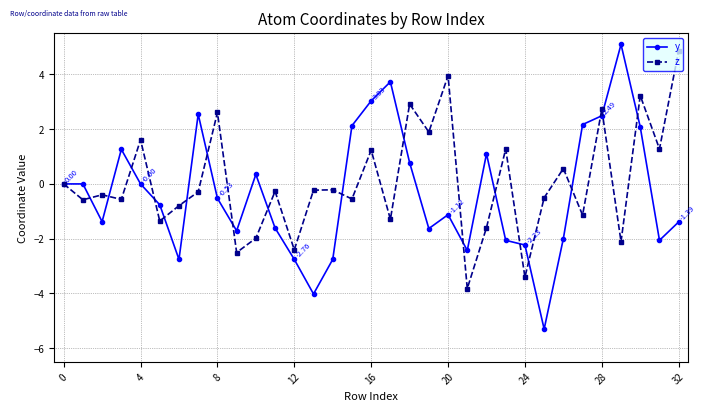

True or false: y has more than 1 interior local peaks.

True